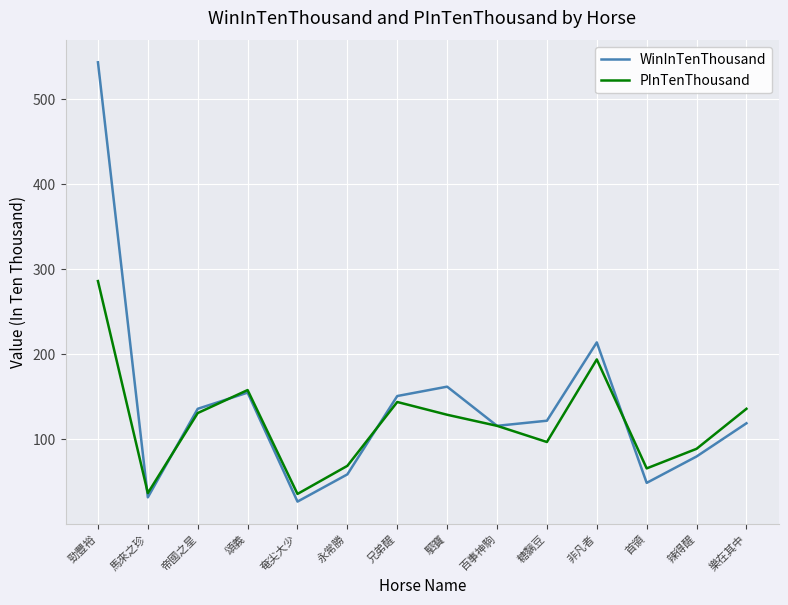

List the series in order of their overall mean, lowest first.

PInTenThousand, WinInTenThousand